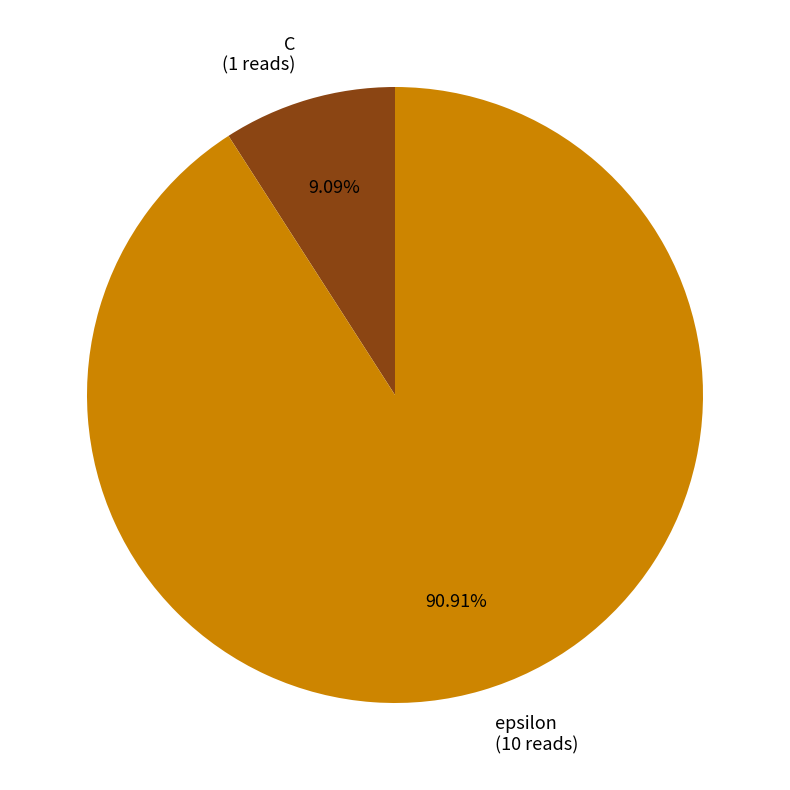

Which has a higher value, C (1 reads) or epsilon (10 reads)?

epsilon (10 reads)